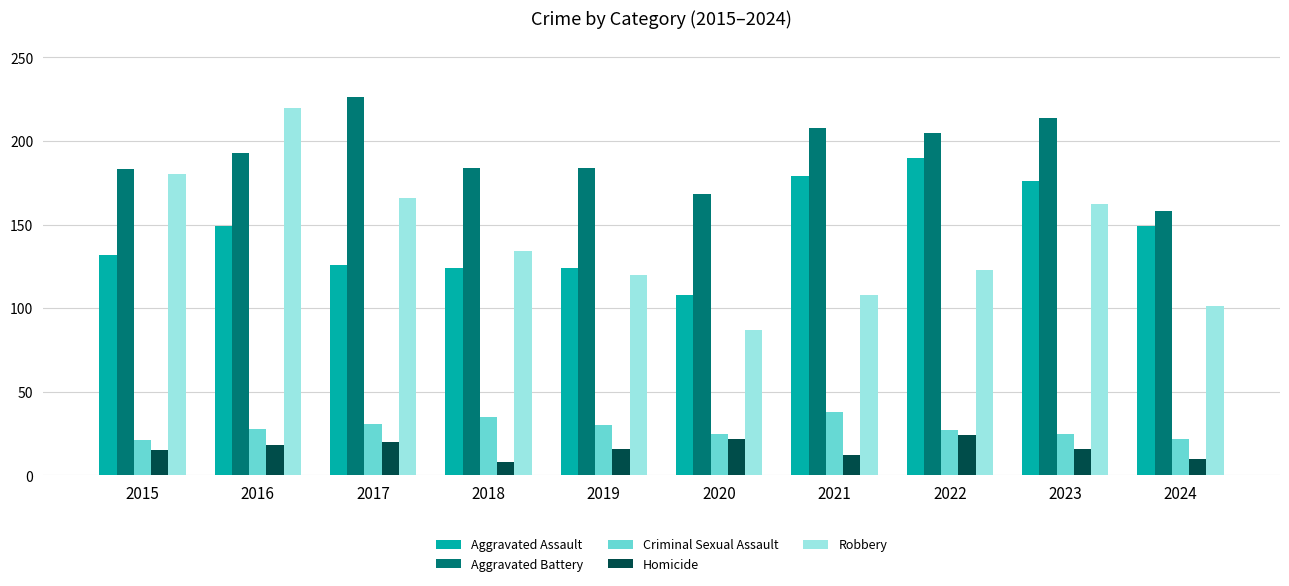

What is the value of the Homicide bar at the 3rd from the left?

20